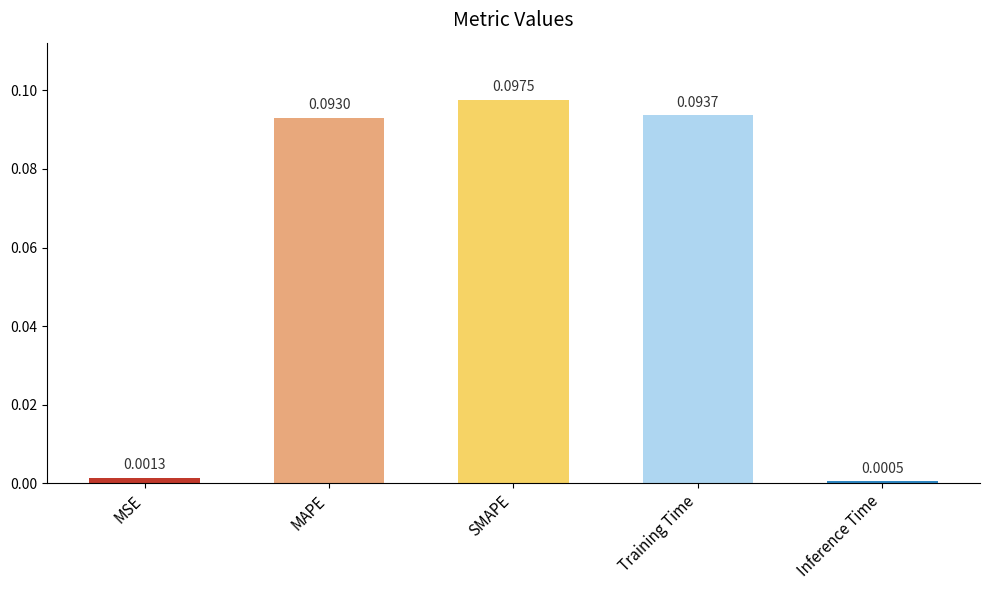

List the labels in order of value, largest first.

SMAPE, Training Time, MAPE, MSE, Inference Time